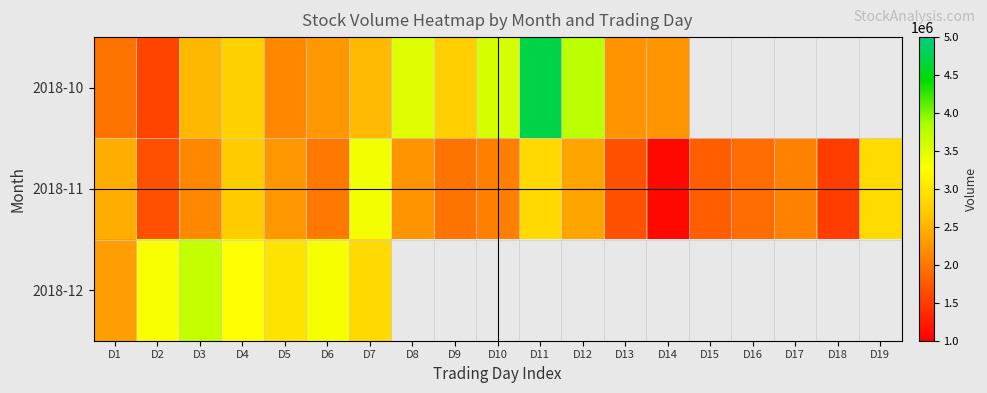

What is the highest value of the 2018-12 series?

3680752.0